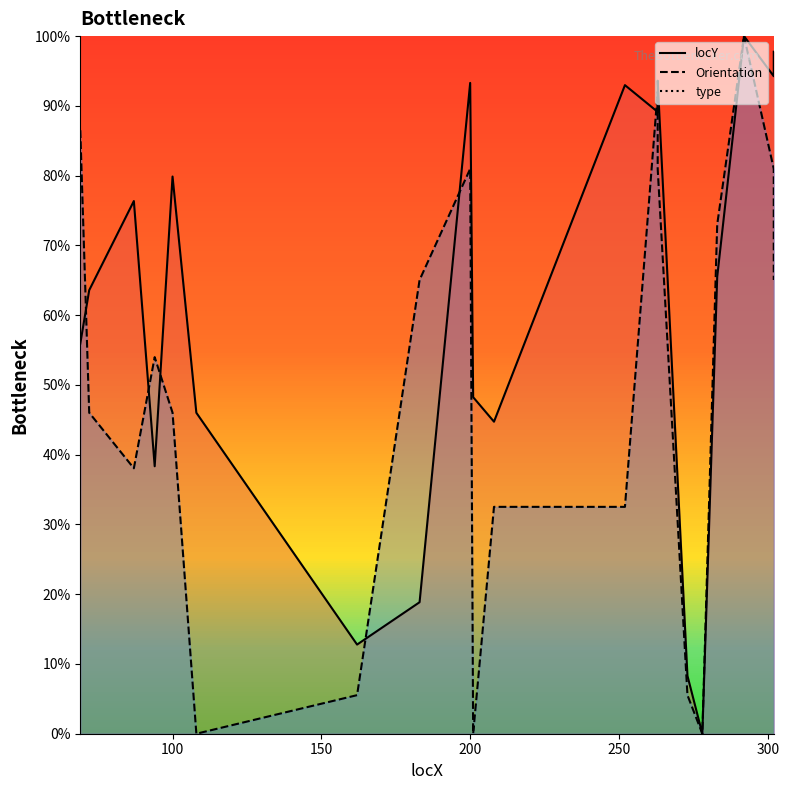

In Orientation, how many points are lower than both neighbors (excluding endpoints)?

4